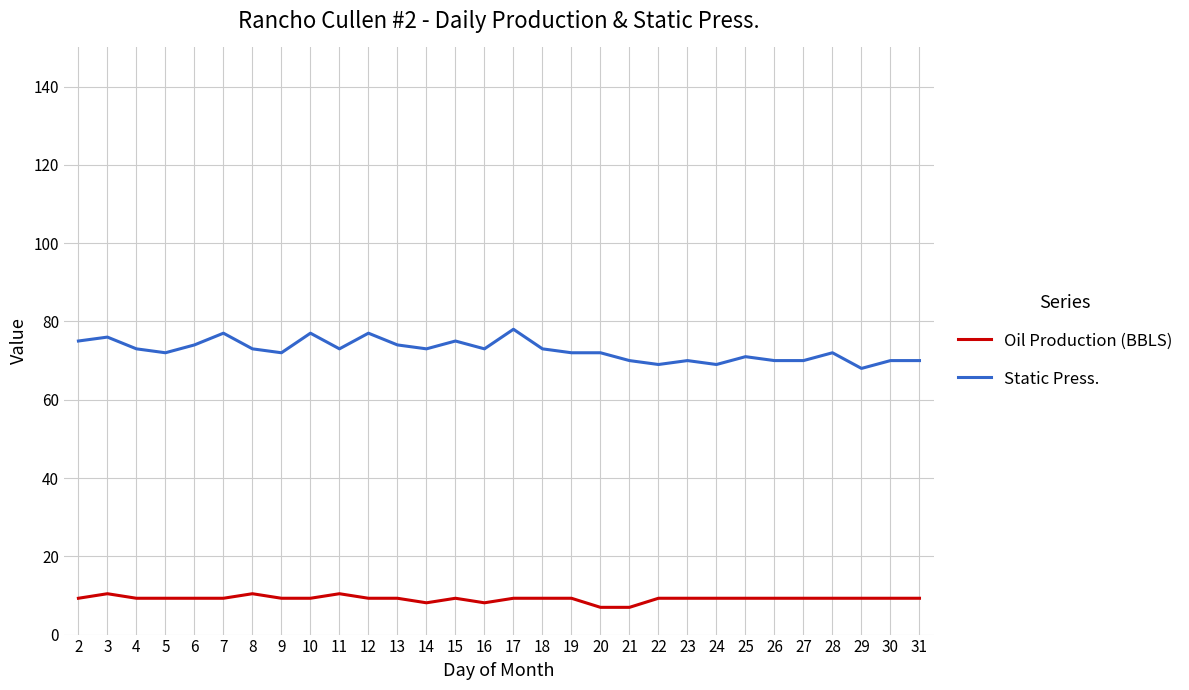

What is the sum of all Oil Production (BBLS) values?

274.9